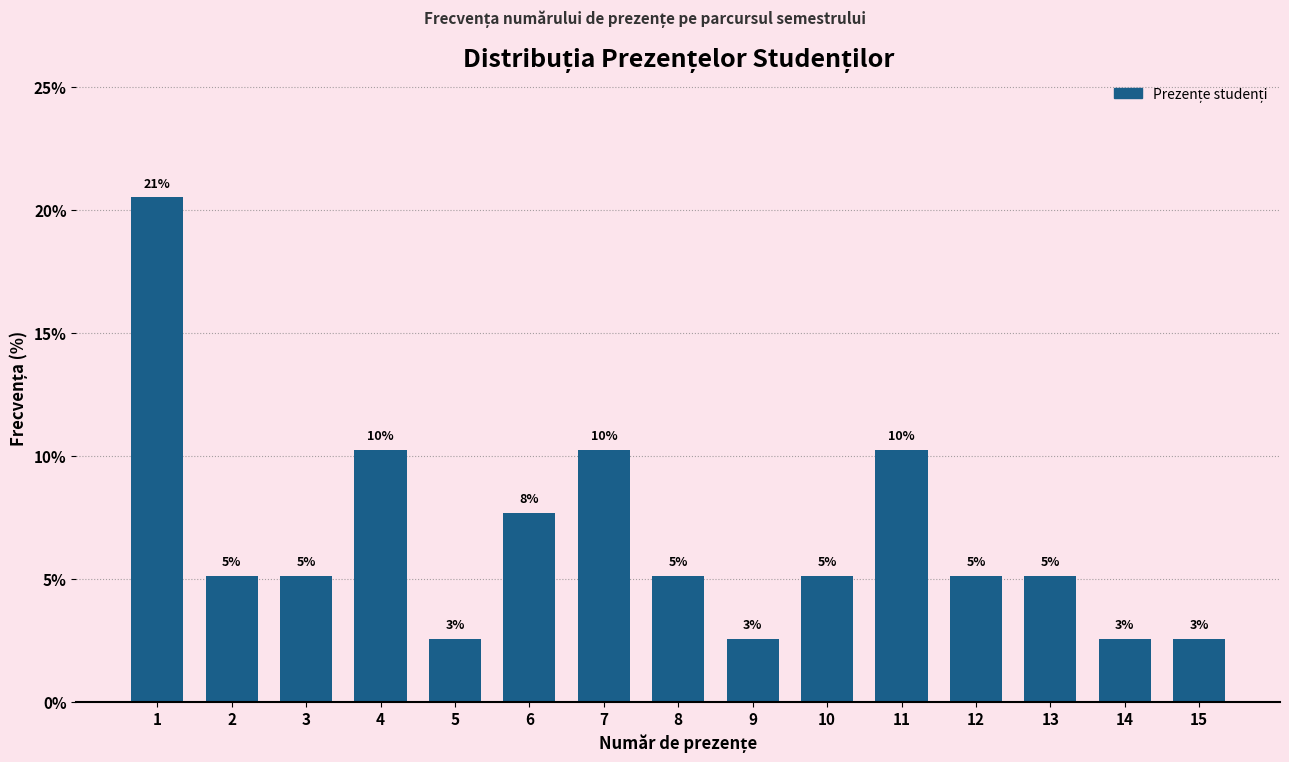

The value at 2 is 7.9. True or false?

False